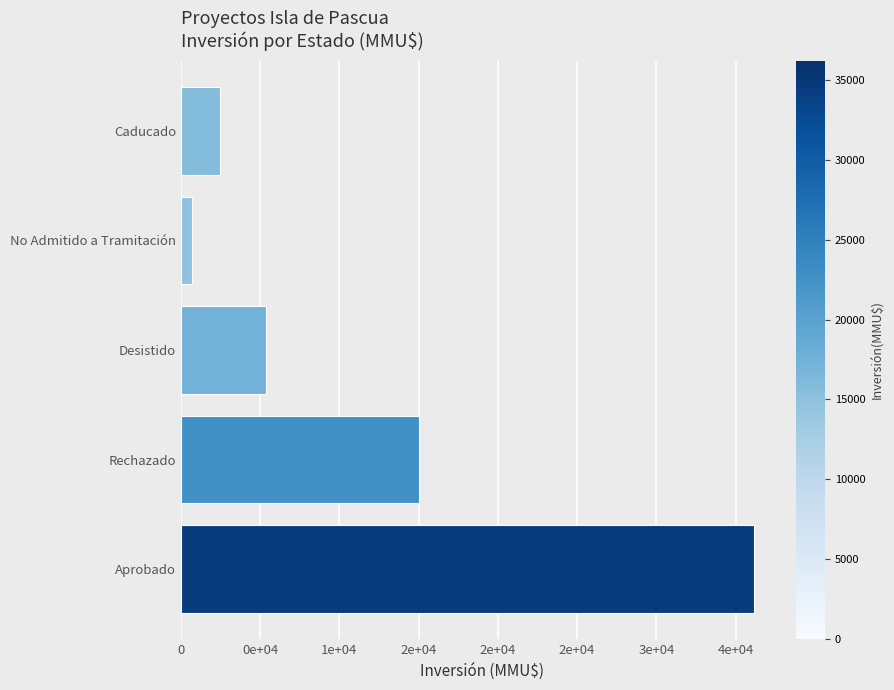

Does the chart contain any negative values?

No